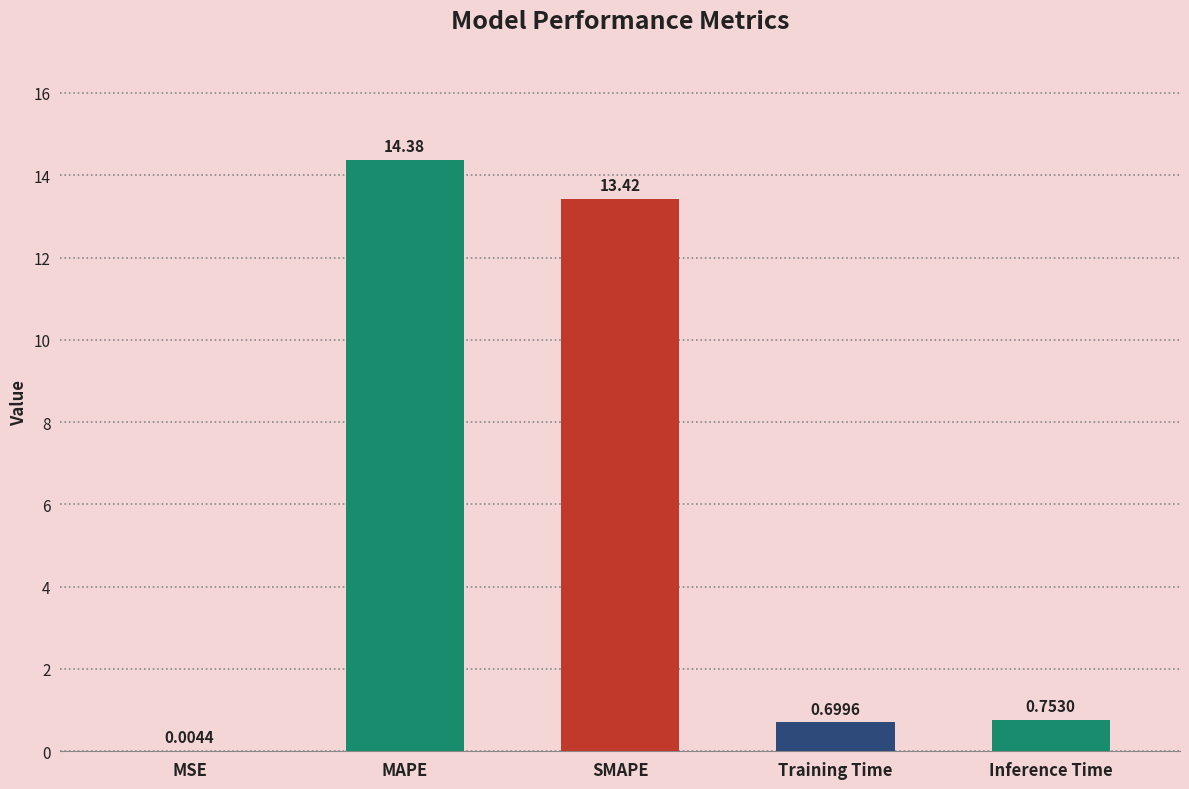

At which label is the value closest to 7?

Inference Time